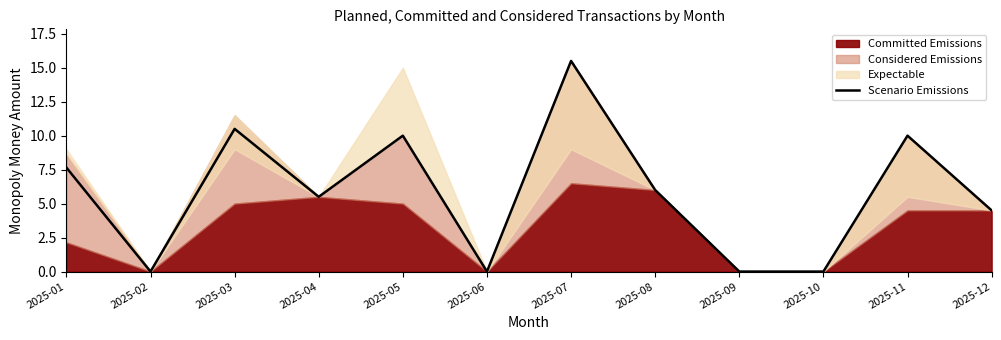

At which label does Scenario Emissions reach its peak?

2025-07